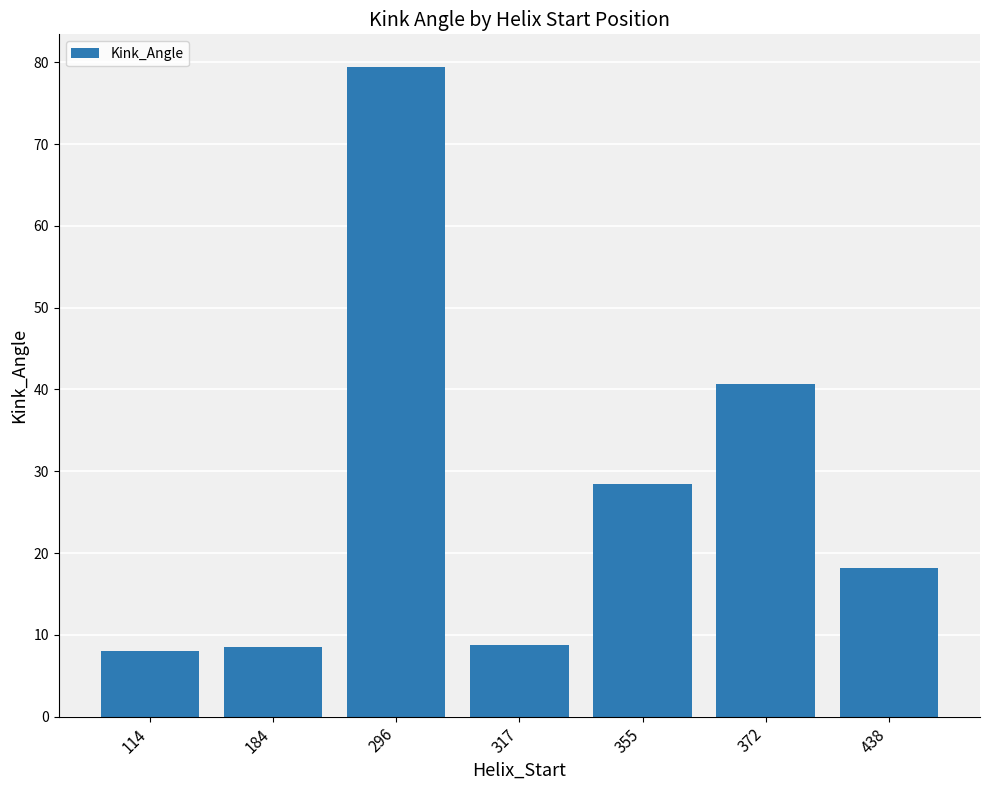

At which label does the data first exceed 18?

296